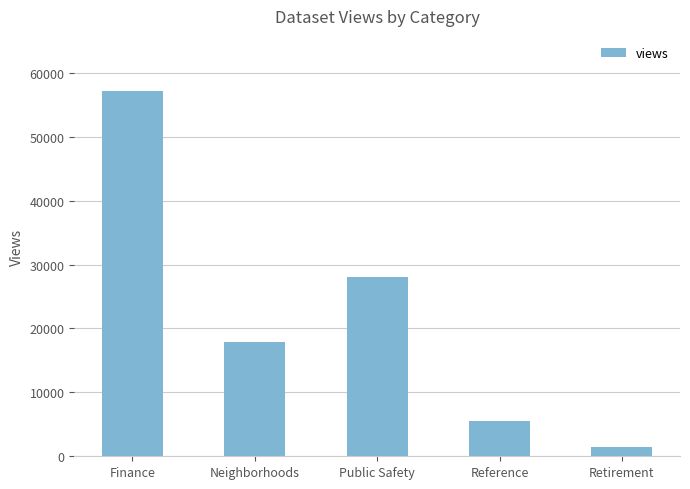

Does the chart contain any negative values?

No